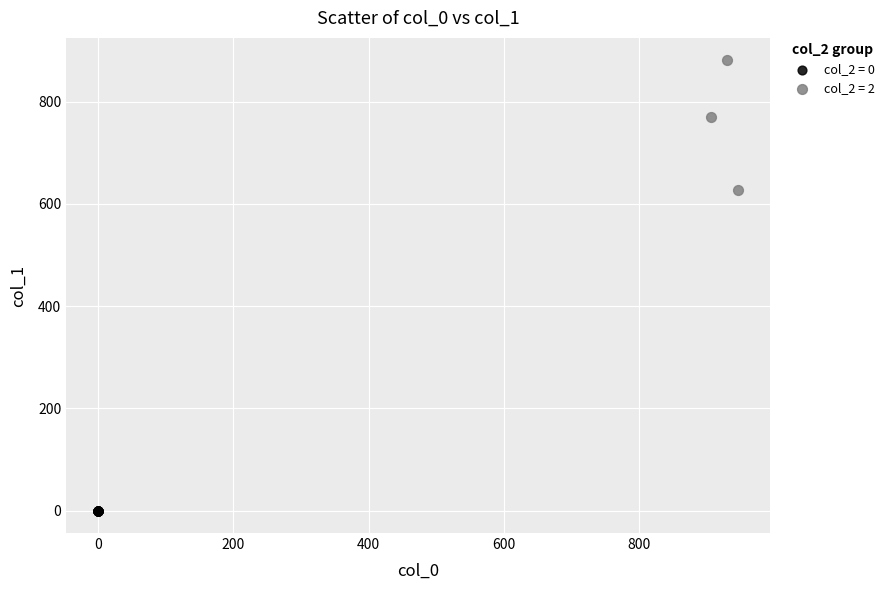

Which series contains the highest Y value?

col_2 = 2